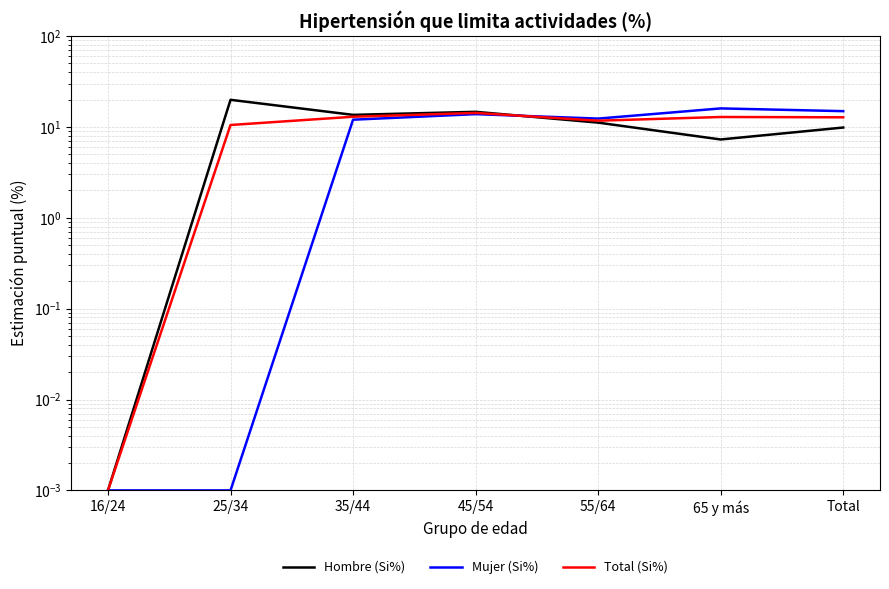

Is it true that Total (Si%) equals 14.2 at 45/54?

True